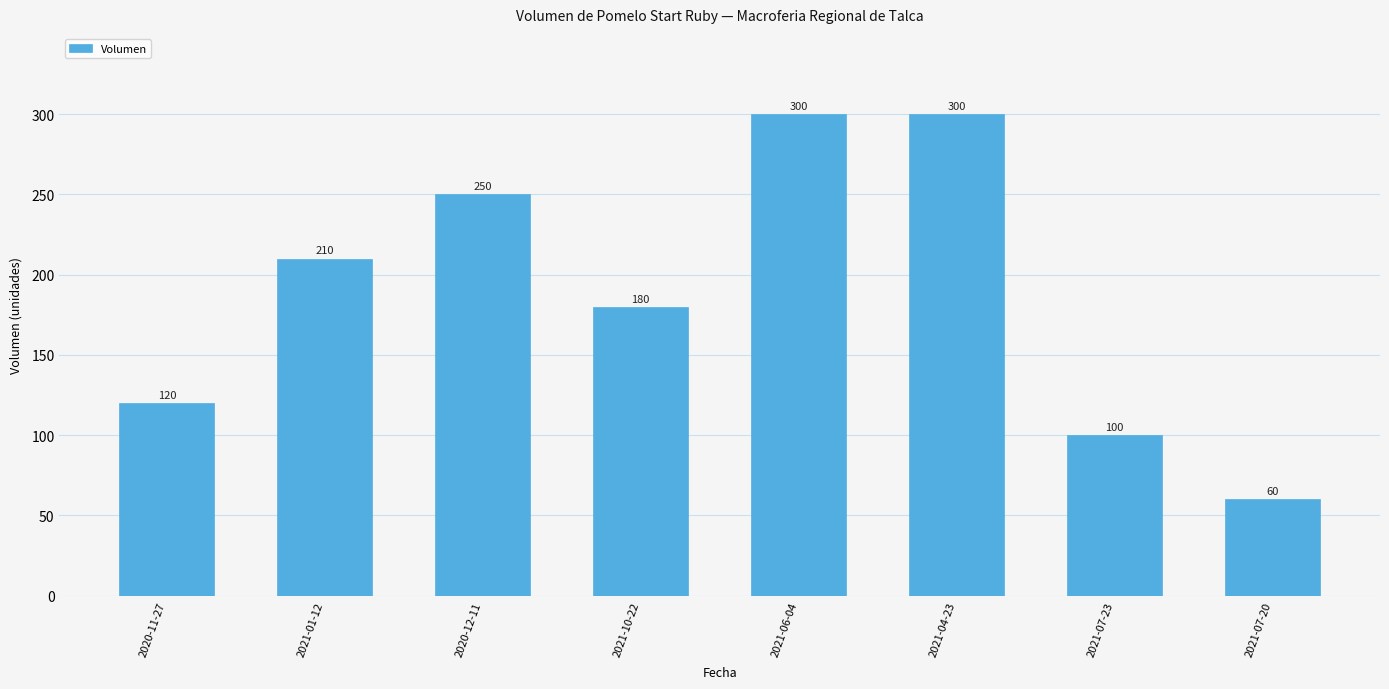

What is the smallest value displayed?

60